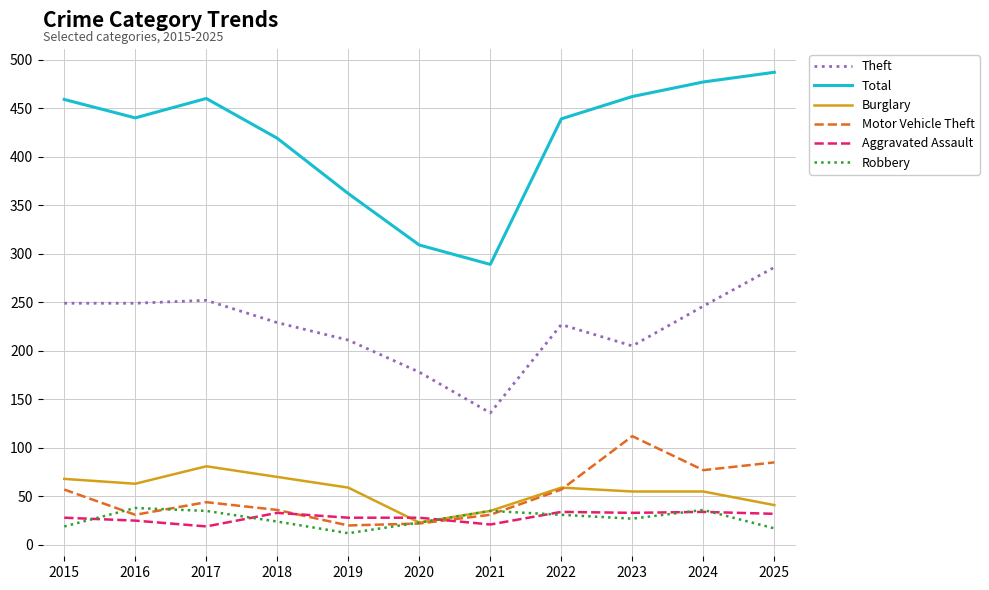

Between 2016 and 2019, which series saw the biggest shift?

Total